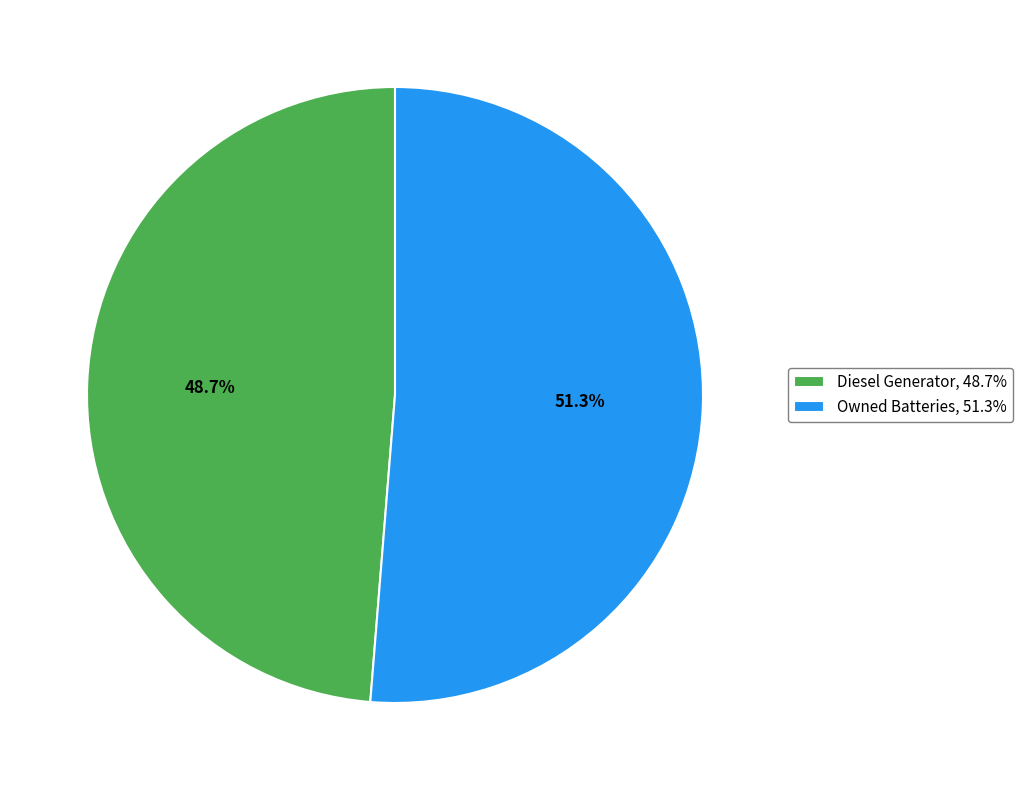

Which category has the biggest portion of the pie?

Owned Batteries, 51.3%